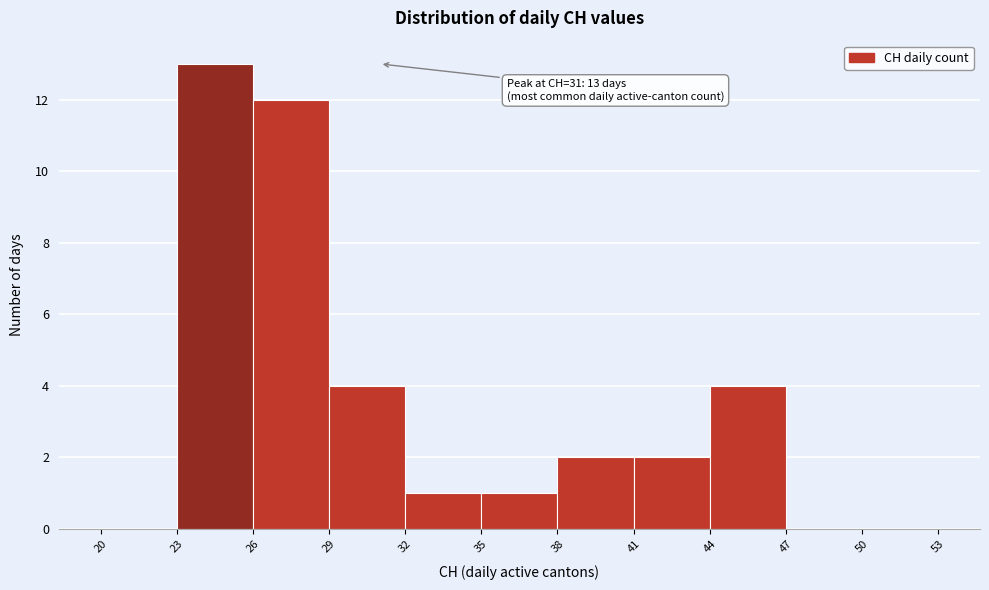

Over which range of the x-axis is the bar tallest?

23 to 26